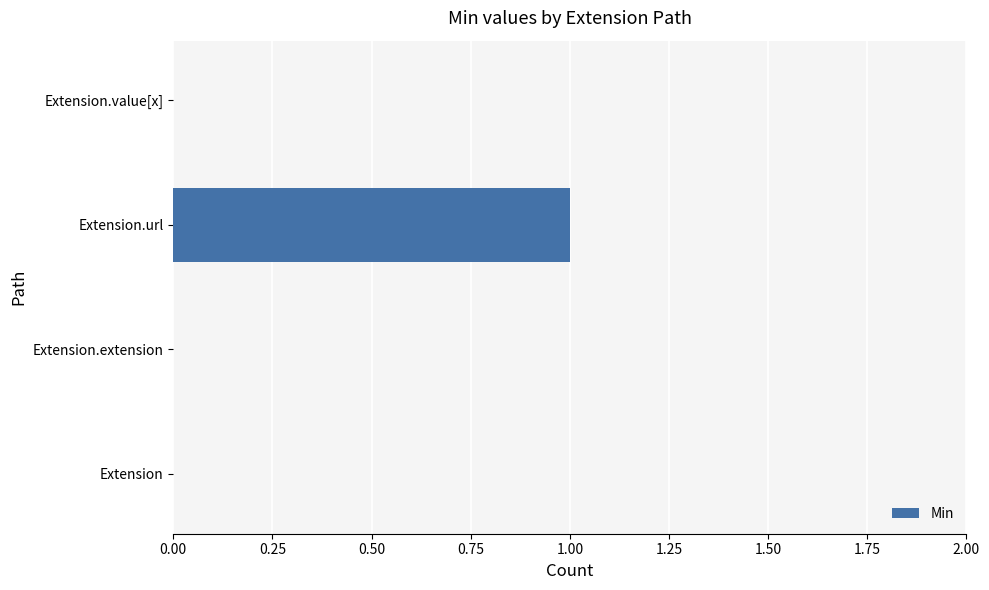

How many series are shown in this chart?

1